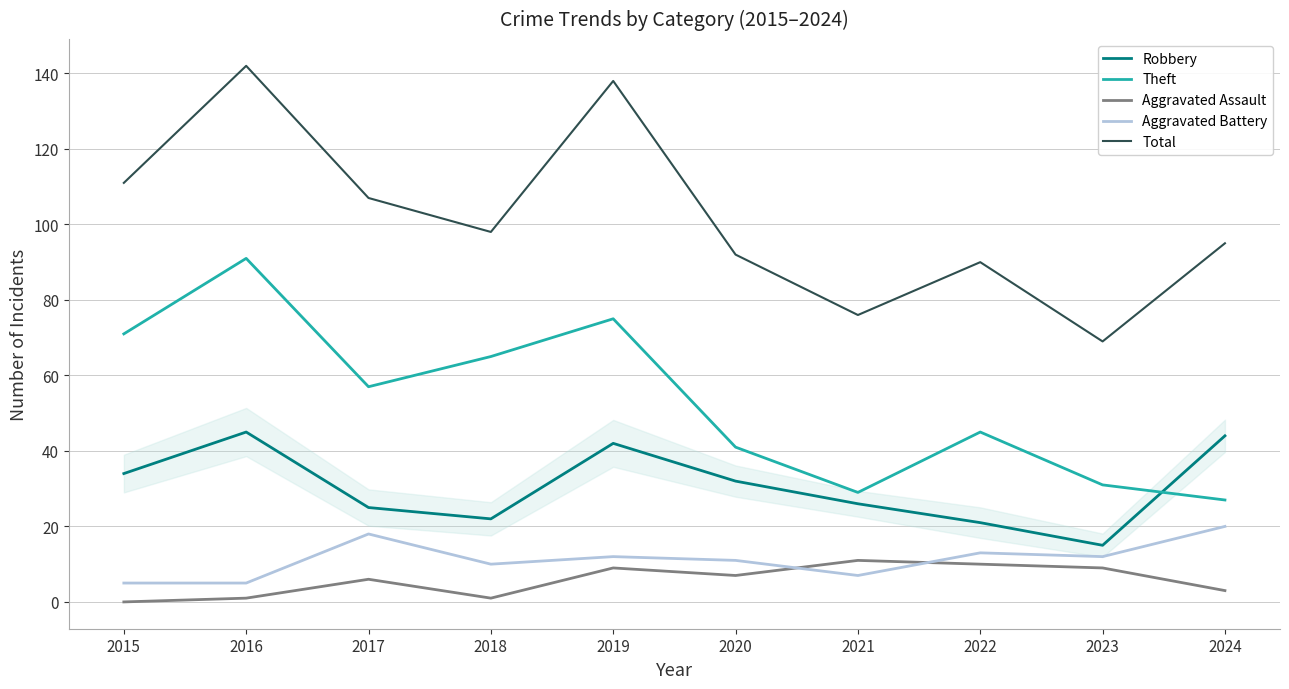

True or false: Aggravated Battery and Theft cross at least once.

False